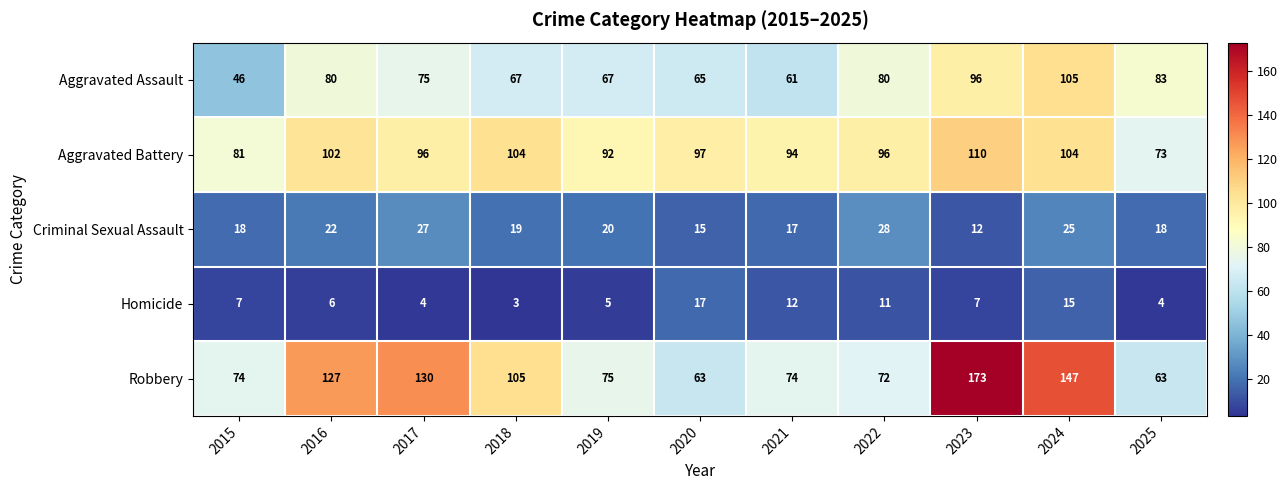

What is the sum of all Aggravated Assault values?

825